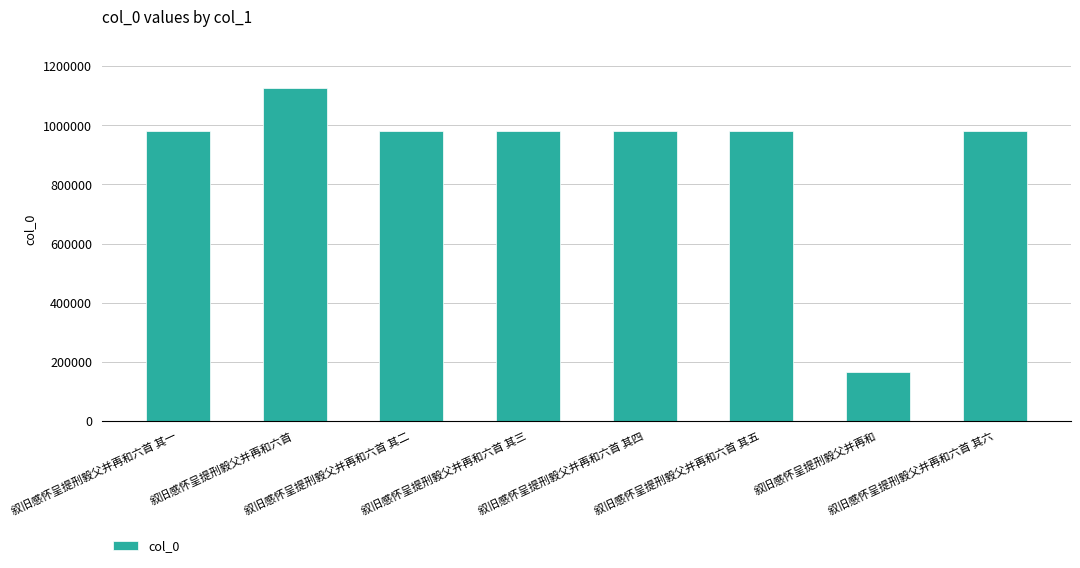

What is the greatest value displayed?

1125064